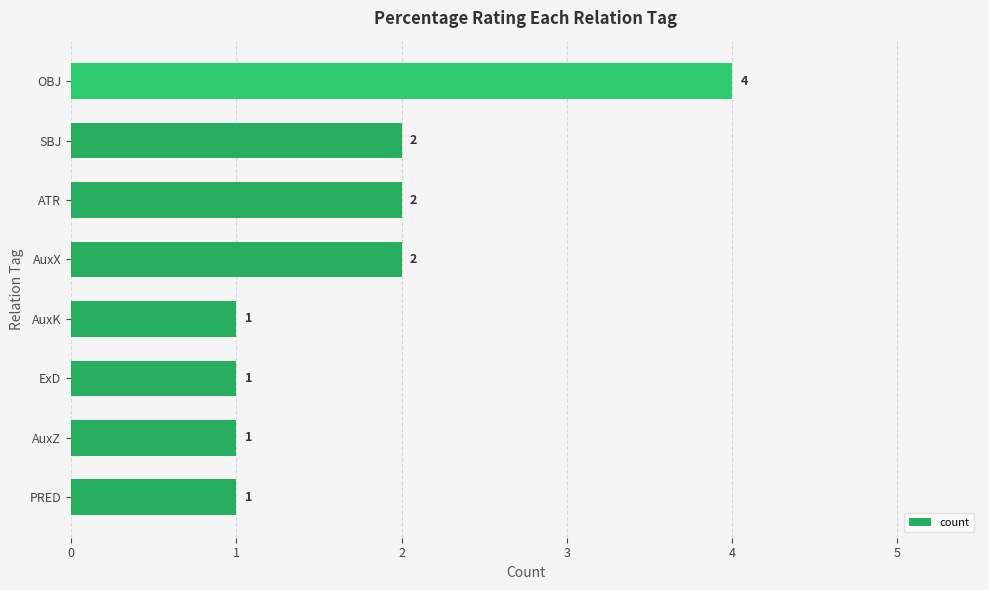

Are the bars horizontal?

Yes